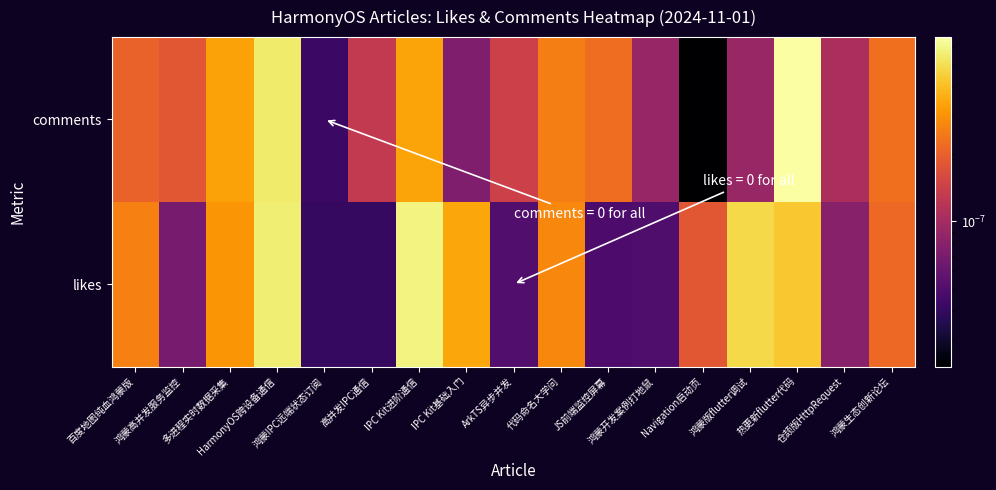

At IPC Kit进阶通信, list the series in order from smallest to largest.

comments, likes